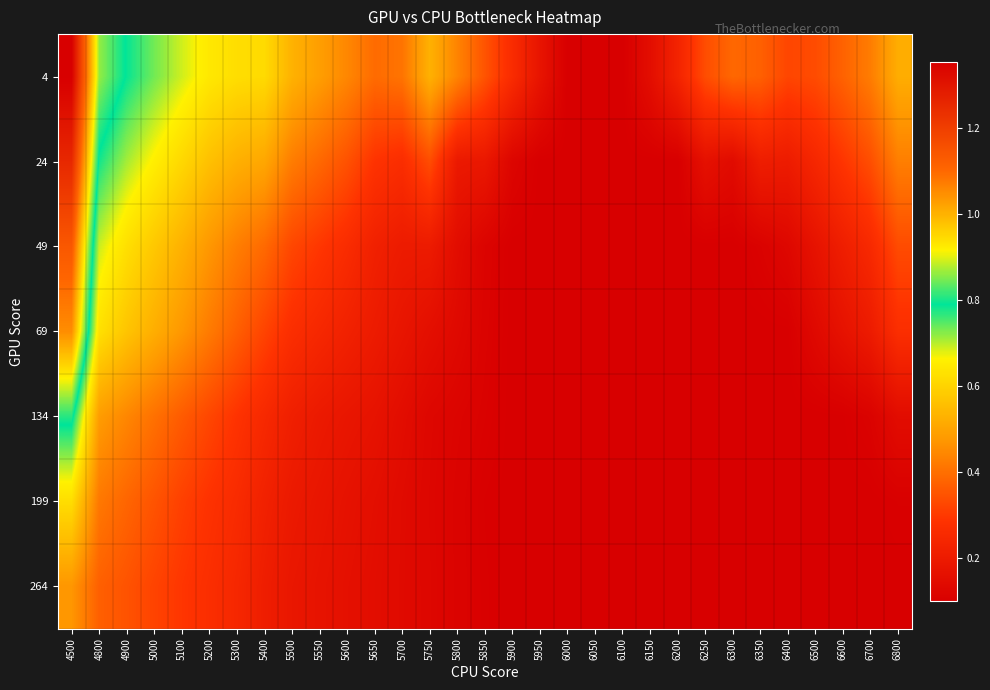

Reading left to right, transcribe all the data shown in this chart.

4: 4500=1.4	4800=0.9	4900=0.8	5000=0.7	5100=0.7	5200=0.6	5300=0.6	5400=0.6	5500=0.5	5550=0.5	5600=0.4	5650=0.4	5700=0.4	5750=0.5	5800=0.4	5850=0.3	5900=0.3	5950=0.2	6000=0.1	6050=0.1	6100=0.1	6150=0.2	6200=0.2	6250=0.3	6300=0.4	6350=0.4	6400=0.3	6500=0.3	6600=0.4	6700=0.4	6800=0.5
24: 4500=1.3	4800=0.8	4900=0.7	5000=0.7	5100=0.6	5200=0.6	5300=0.5	5400=0.5	5500=0.4	5550=0.4	5600=0.3	5650=0.3	5700=0.3	5750=0.3	5800=0.2	5850=0.2	5900=0.1	5950=0.1	6000=0.1	6050=0.1	6100=0.1	6150=0.1	6200=0.1	6250=0.2	6300=0.1	6350=0.2	6400=0.2	6500=0.2	6600=0.3	6700=0.3	6800=0.4
49: 4500=1.1	4800=0.7	4900=0.6	5000=0.6	5100=0.5	5200=0.5	5300=0.4	5400=0.4	5500=0.3	5550=0.3	5600=0.3	5650=0.2	5700=0.2	5750=0.2	5800=0.1	5850=0.1	5900=0.1	5950=0.1	6000=0.1	6050=0.1	6100=0.1	6150=0.1	6200=0.1	6250=0.1	6300=0.1	6350=0.1	6400=0.1	6500=0.2	6600=0.2	6700=0.3	6800=0.3
69: 4500=1.0	4800=0.6	4900=0.6	5000=0.5	5100=0.5	5200=0.4	5300=0.4	5400=0.3	5500=0.3	5550=0.2	5600=0.2	5650=0.2	5700=0.2	5750=0.2	5800=0.1	5850=0.1	5900=0.1	5950=0.1	6000=0.1	6050=0.1	6100=0.1	6150=0.1	6200=0.1	6250=0.1	6300=0.1	6350=0.1	6400=0.1	6500=0.1	6600=0.2	6700=0.2	6800=0.3
134: 4500=0.8	4800=0.5	4900=0.4	5000=0.4	5100=0.4	5200=0.3	5300=0.3	5400=0.3	5500=0.2	5550=0.2	5600=0.2	5650=0.2	5700=0.2	5750=0.1	5800=0.1	5850=0.1	5900=0.1	5950=0.1	6000=0.1	6050=0.1	6100=0.1	6150=0.1	6200=0.1	6250=0.1	6300=0.1	6350=0.1	6400=0.1	6500=0.1	6600=0.1	6700=0.1	6800=0.1
199: 4500=0.6	4800=0.4	4900=0.4	5000=0.3	5100=0.3	5200=0.3	5300=0.3	5400=0.2	5500=0.2	5550=0.2	5600=0.2	5650=0.2	5700=0.1	5750=0.1	5800=0.1	5850=0.1	5900=0.1	5950=0.1	6000=0.1	6050=0.1	6100=0.1	6150=0.1	6200=0.1	6250=0.1	6300=0.1	6350=0.1	6400=0.1	6500=0.1	6600=0.1	6700=0.1	6800=0.1
264: 4500=0.5	4800=0.4	4900=0.3	5000=0.3	5100=0.3	5200=0.3	5300=0.2	5400=0.2	5500=0.2	5550=0.2	5600=0.2	5650=0.2	5700=0.1	5750=0.1	5800=0.1	5850=0.1	5900=0.1	5950=0.1	6000=0.1	6050=0.1	6100=0.1	6150=0.1	6200=0.1	6250=0.1	6300=0.1	6350=0.1	6400=0.1	6500=0.1	6600=0.1	6700=0.1	6800=0.1